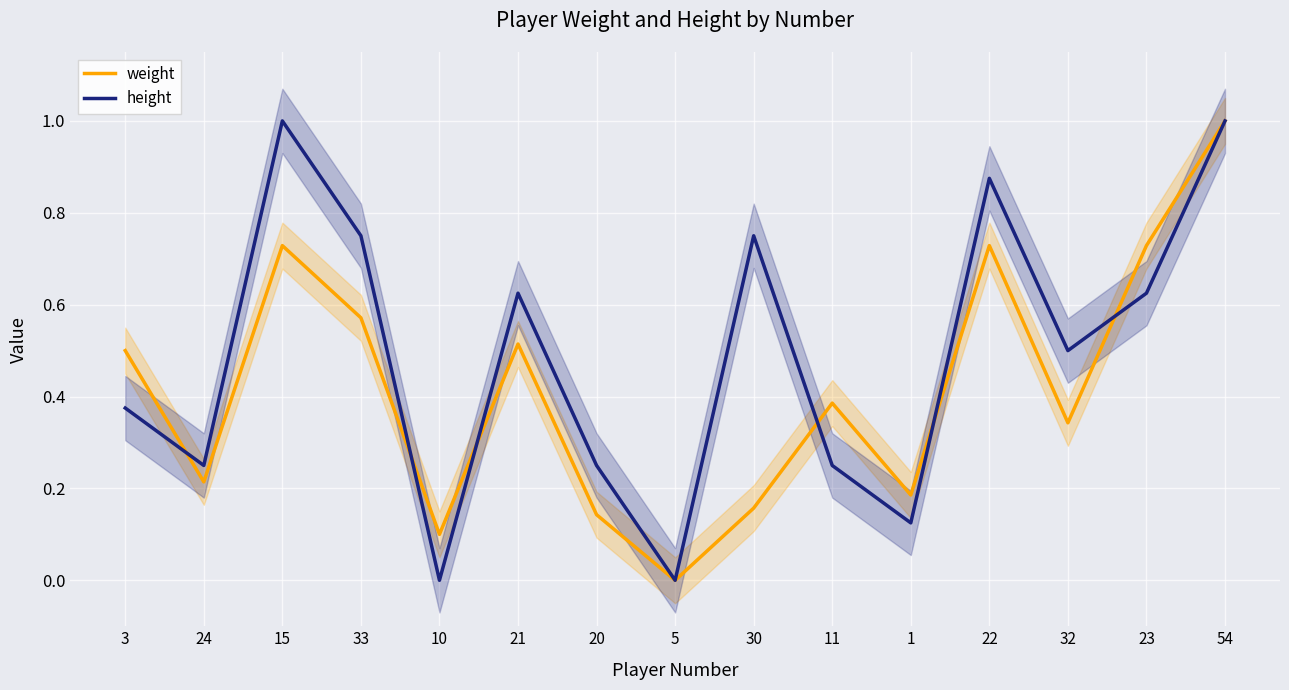

True or false: height has a value of 0.2 at 11.

True